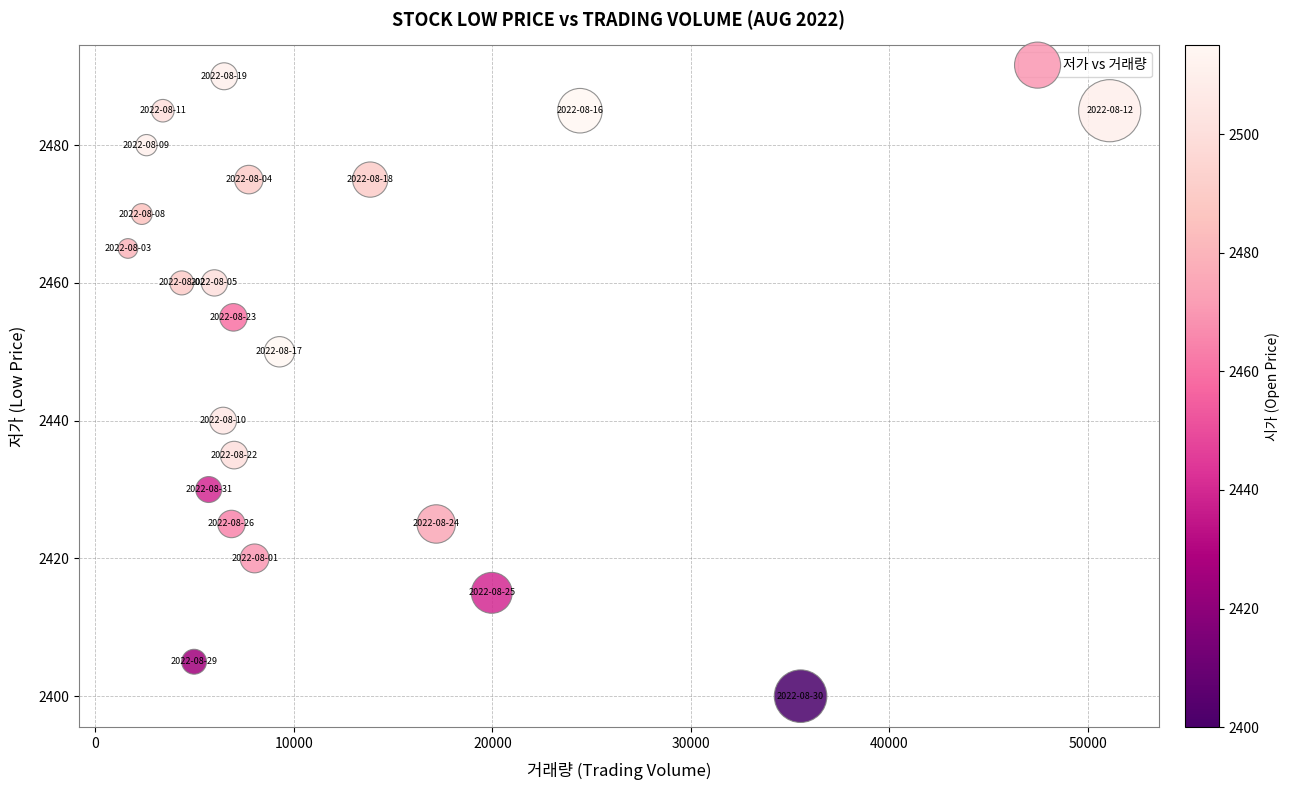

What is the range of X values (max minus min)?

49465